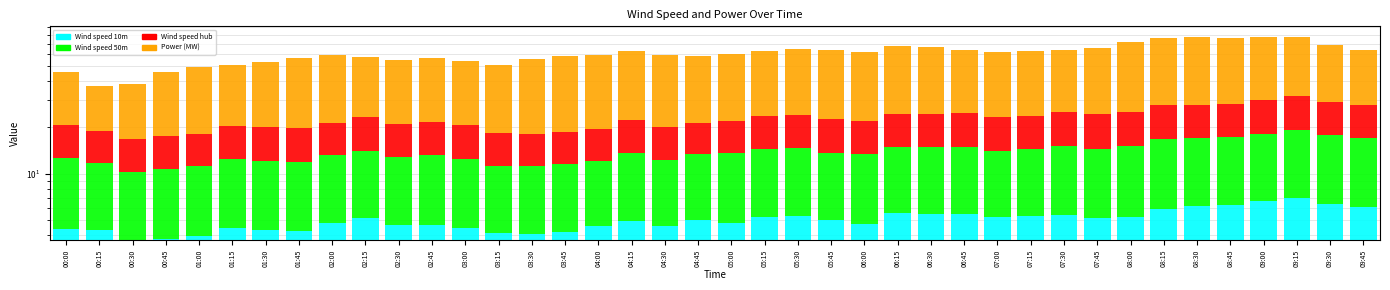

What is the approximate value of Wind speed hub at 05:45?

8.8